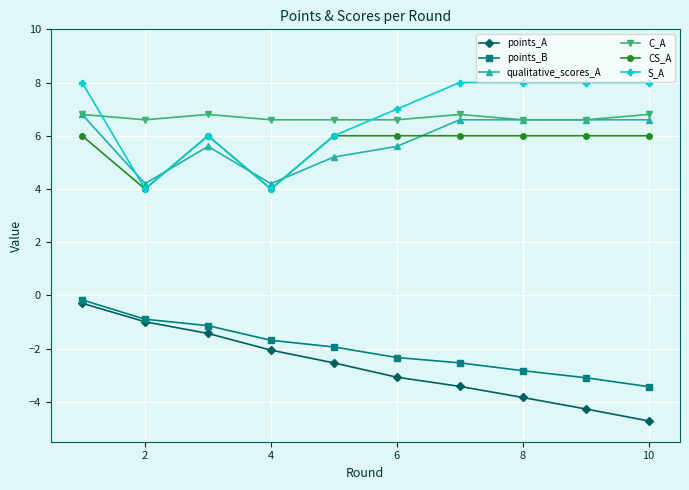

What is the value of the S_A point at the 6th from the left?

7.0